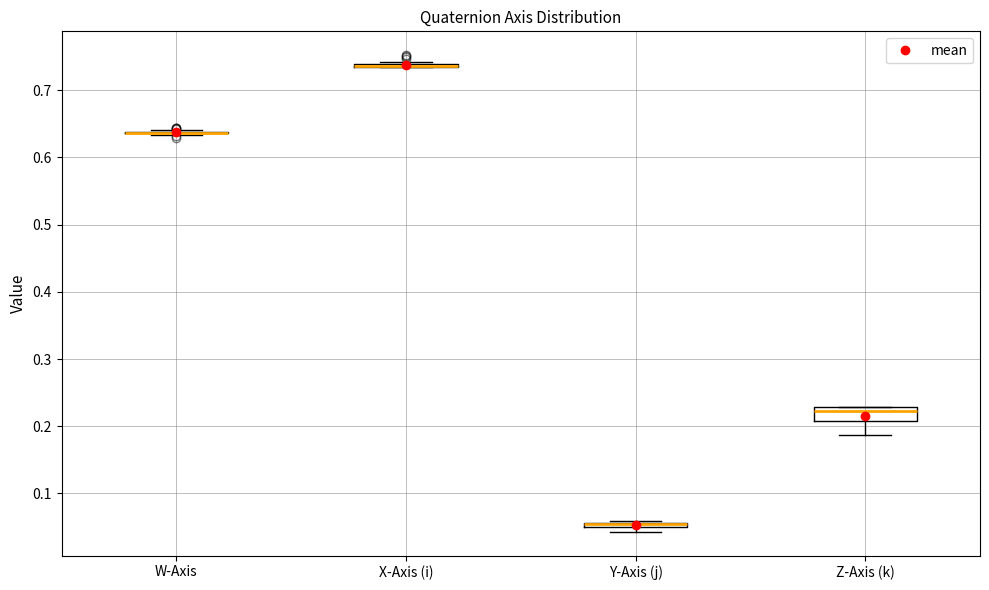

Where is the upper edge of the box for Z-Axis (k) on the y-axis? The values are not printed on the chart, so give them approximately, as read against the axis.

0.23